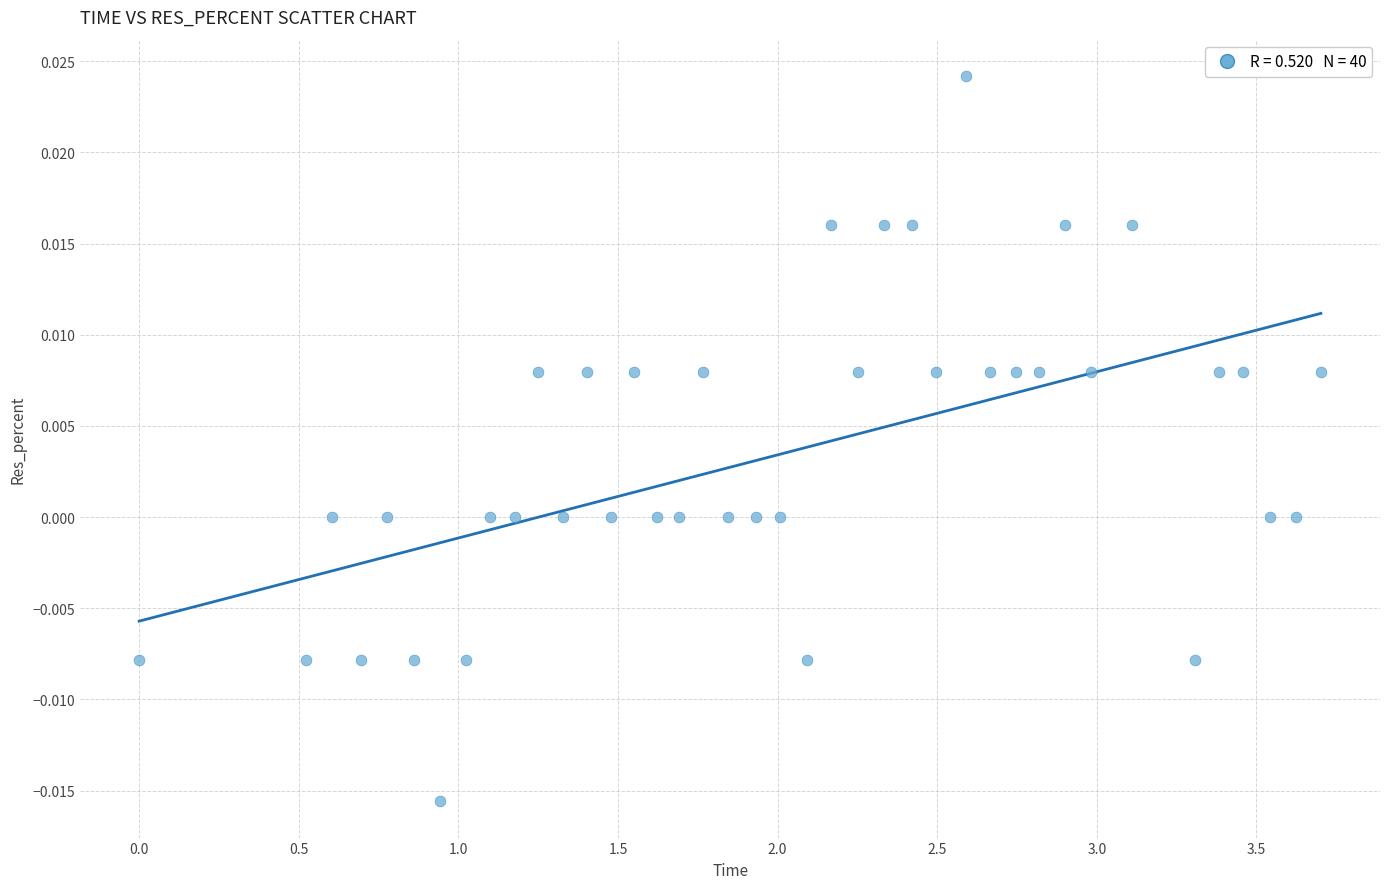

What is the range of X values (max minus min)?

3.7